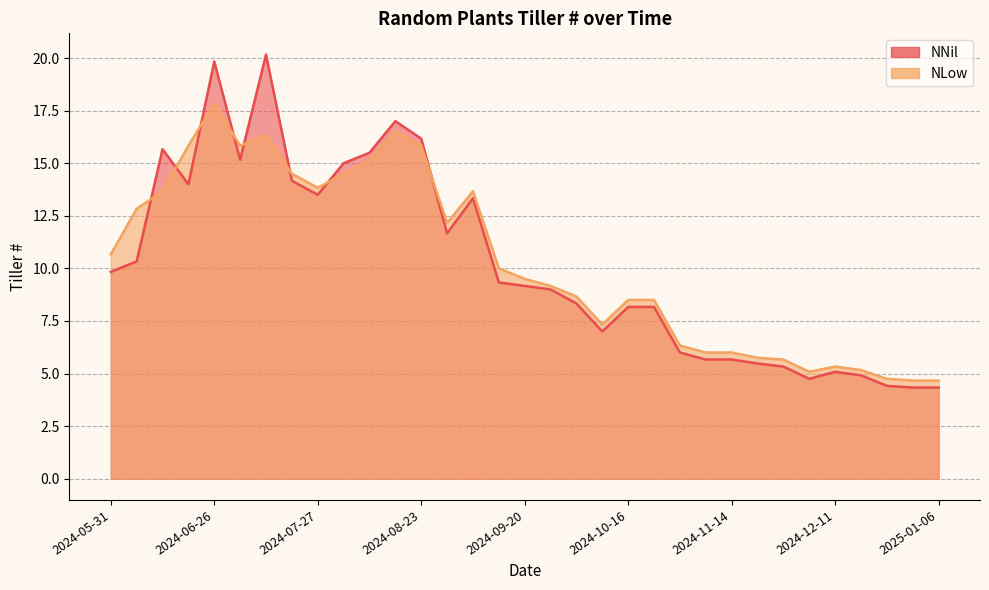

True or false: NNil has a value of 8.2 at 2024-06-19.

False